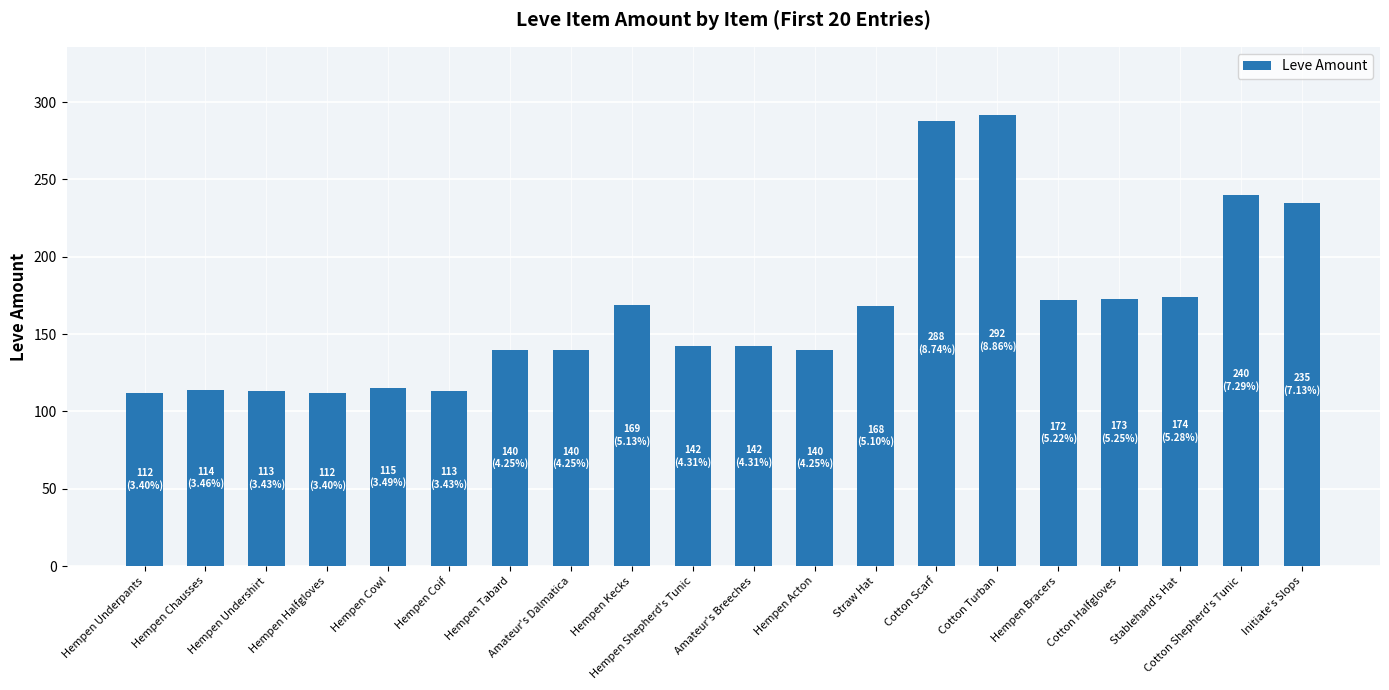

What is the label of the 18th bar from the right?

Hempen Undershirt